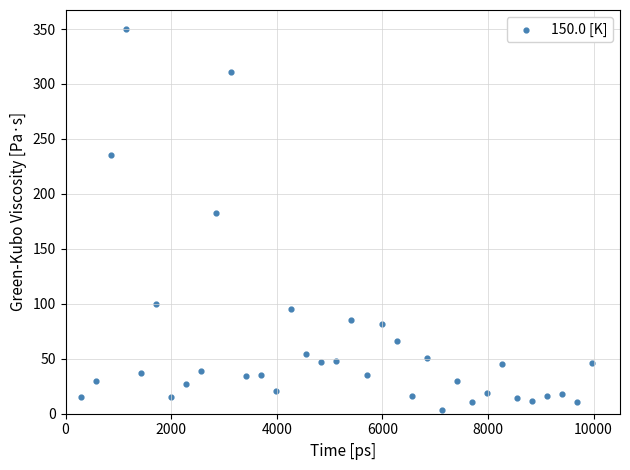

What Y value in the scatter plot is closest to 176?

183.0